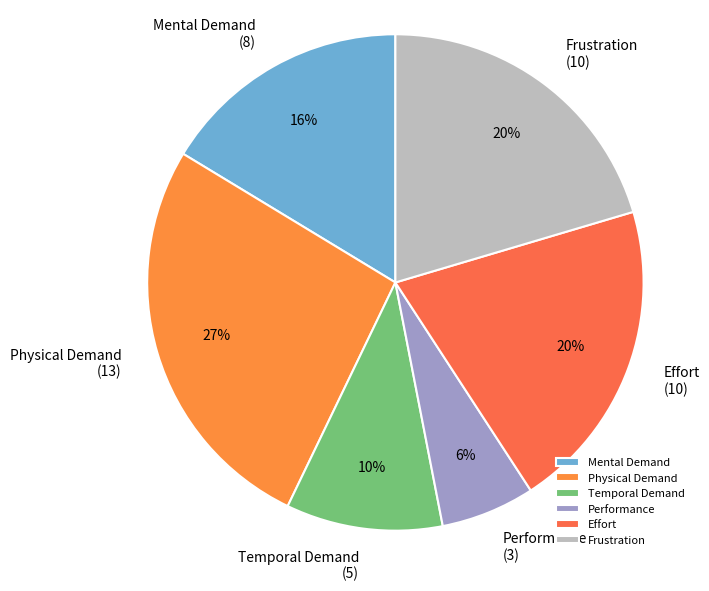

The Physical Demand slice represents 32% of the pie. True or false?

False